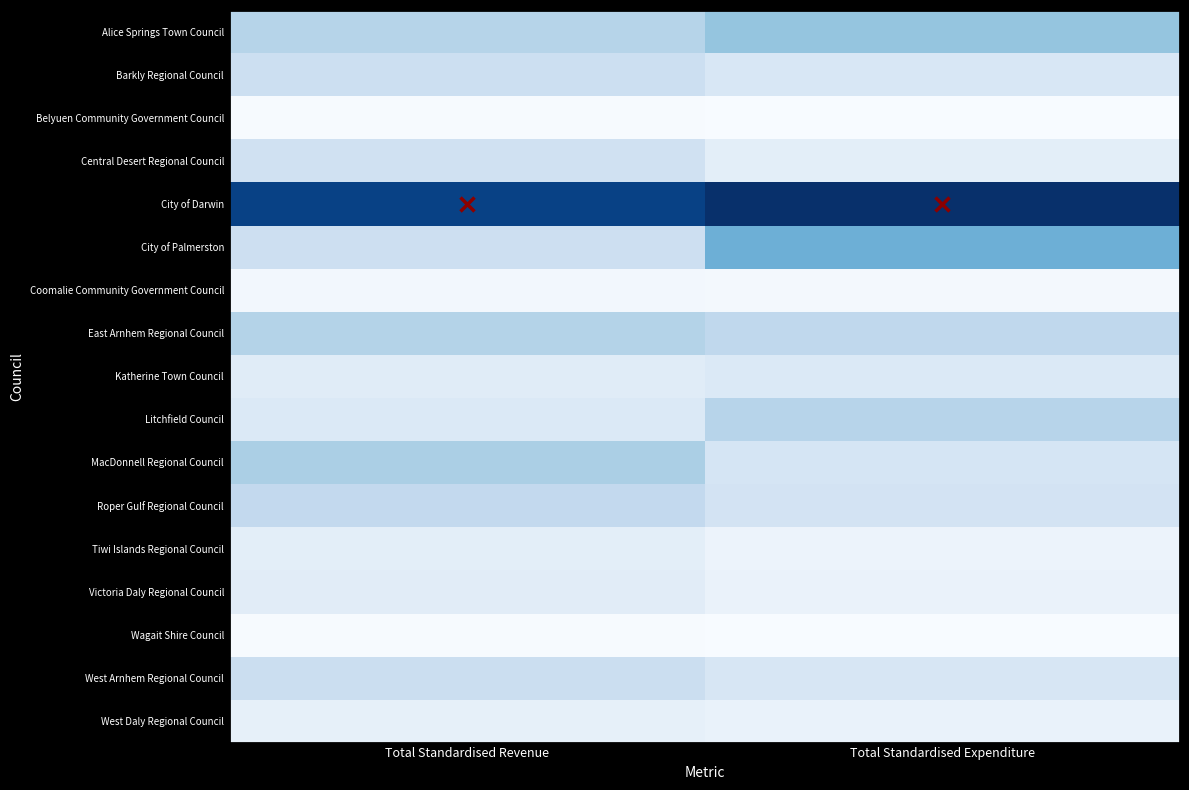

List the series in order of their peak value, highest first.

City of Darwin, City of Palmerston, Alice Springs Town Council, MacDonnell Regional Council, East Arnhem Regional Council, Litchfield Council, Roper Gulf Regional Council, West Arnhem Regional Council, Barkly Regional Council, Central Desert Regional Council, Katherine Town Council, Victoria Daly Regional Council, Tiwi Islands Regional Council, West Daly Regional Council, Coomalie Community Government Council, Belyuen Community Government Council, Wagait Shire Council